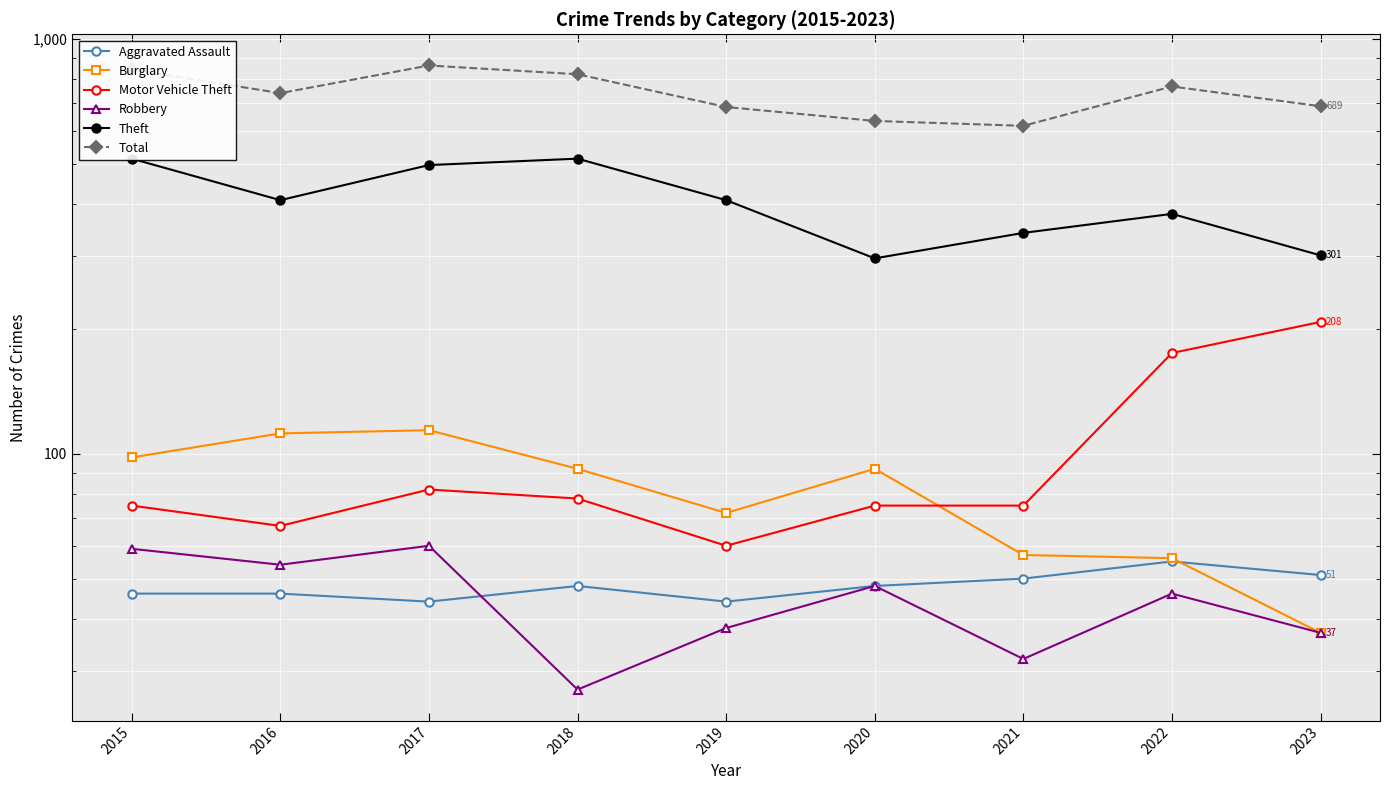

Rank the series at 2023 from lowest to highest value.

Burglary, Robbery, Aggravated Assault, Motor Vehicle Theft, Theft, Total